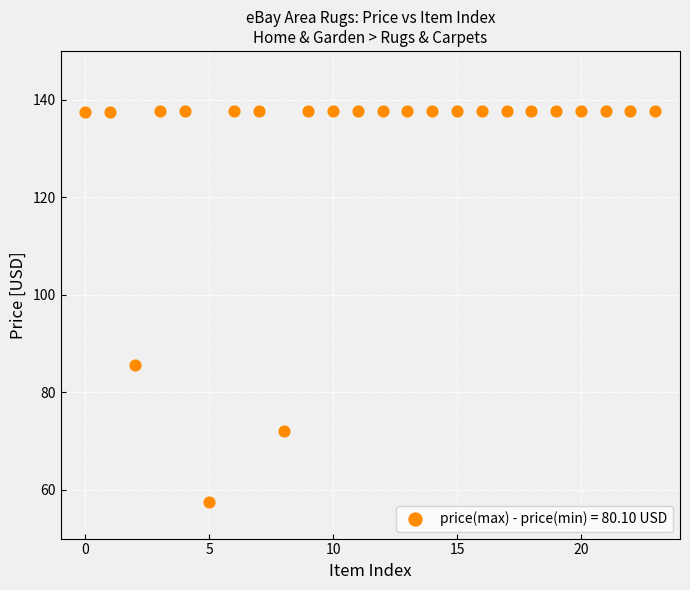

What Y value in the scatter plot is closest to 97?

85.6